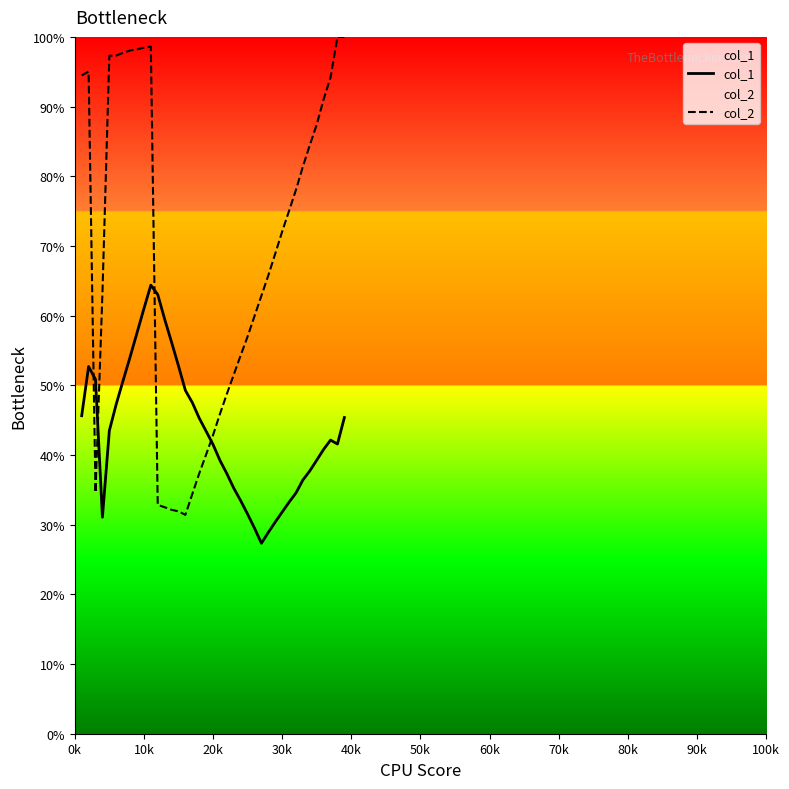

Which series has the widest spread of values?

col_2